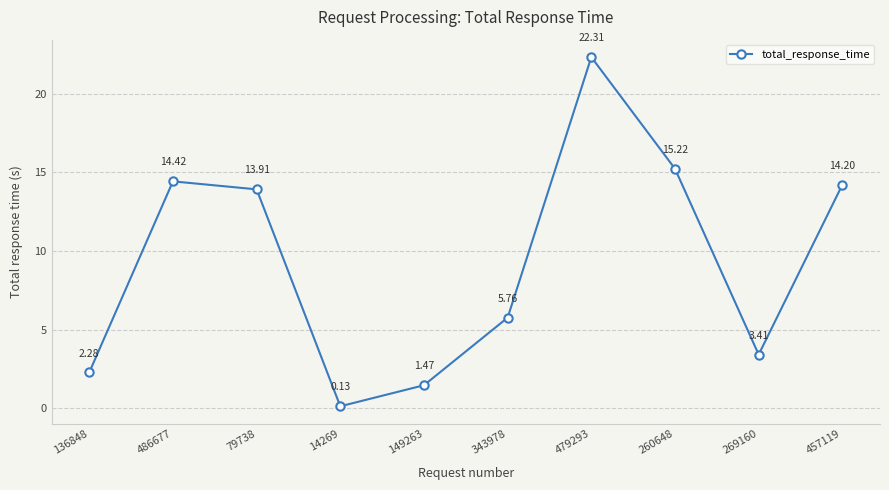

Rank the categories by value from highest to lowest.

479293, 260648, 486677, 457119, 79738, 343978, 269160, 136848, 149263, 14269